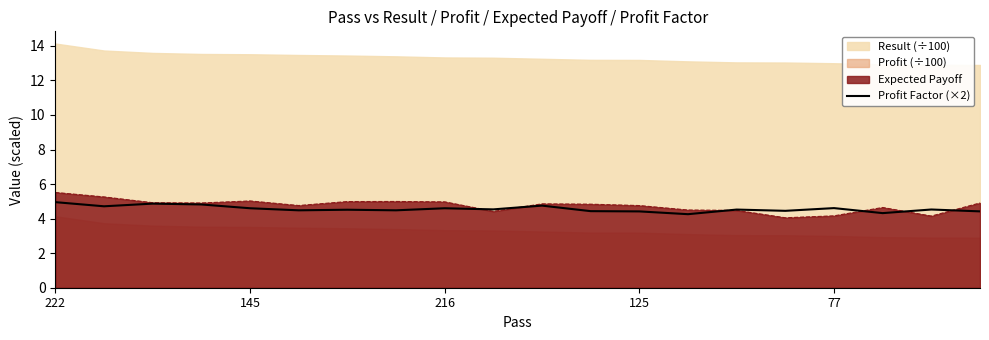

Where is the data nearest to the value 4?

13